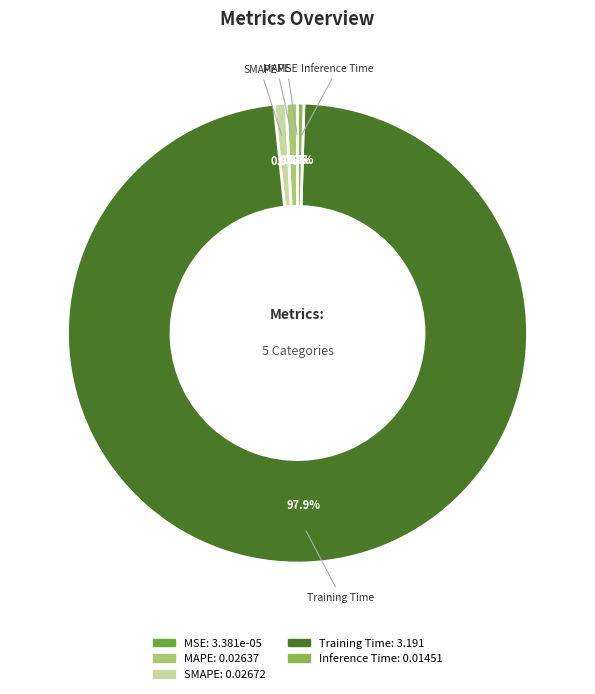

Combined, do SMAPE and MAPE account for over 50%?

No